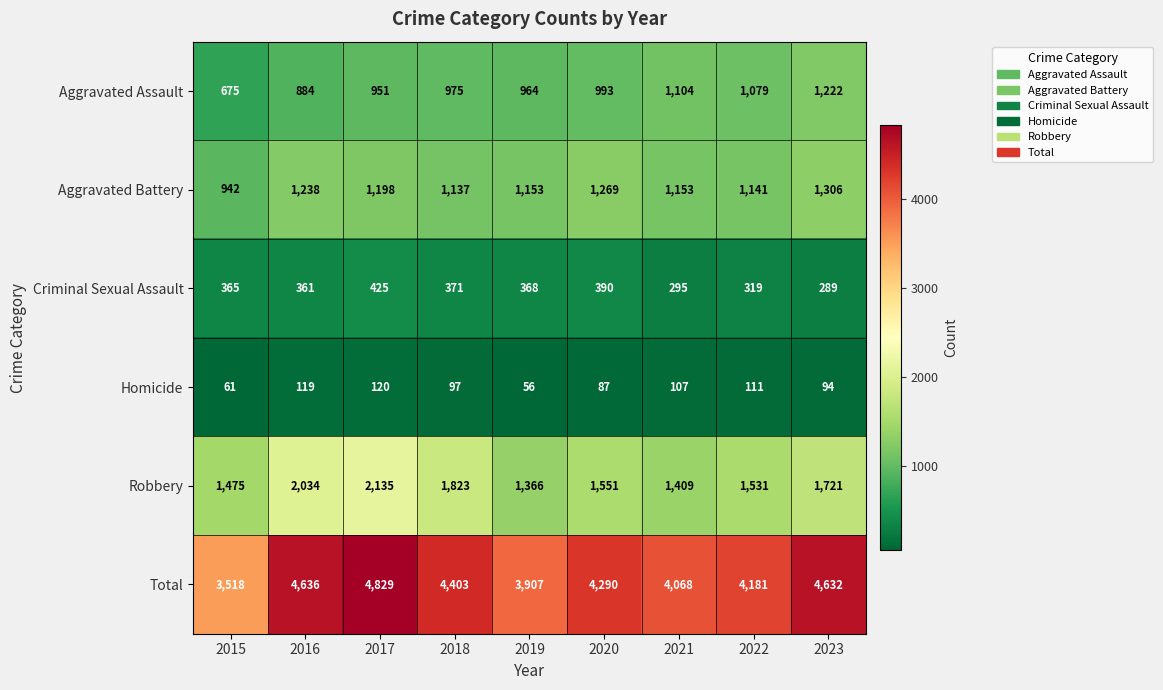

What is the difference between the Criminal Sexual Assault values at 2023 and 2017?

136